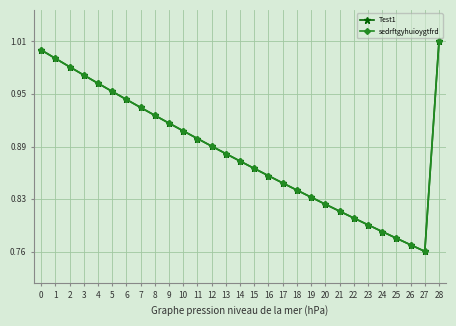

Does the chart have visible grid lines?

Yes